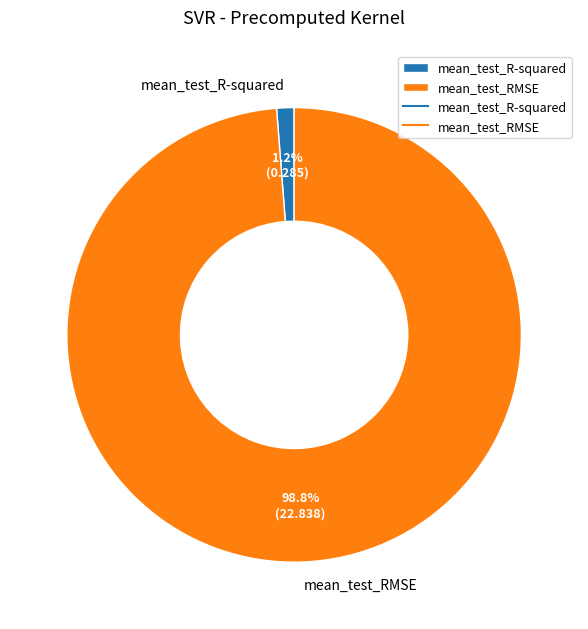

What percentage is NOT represented by mean_test_R-squared?

98.8%